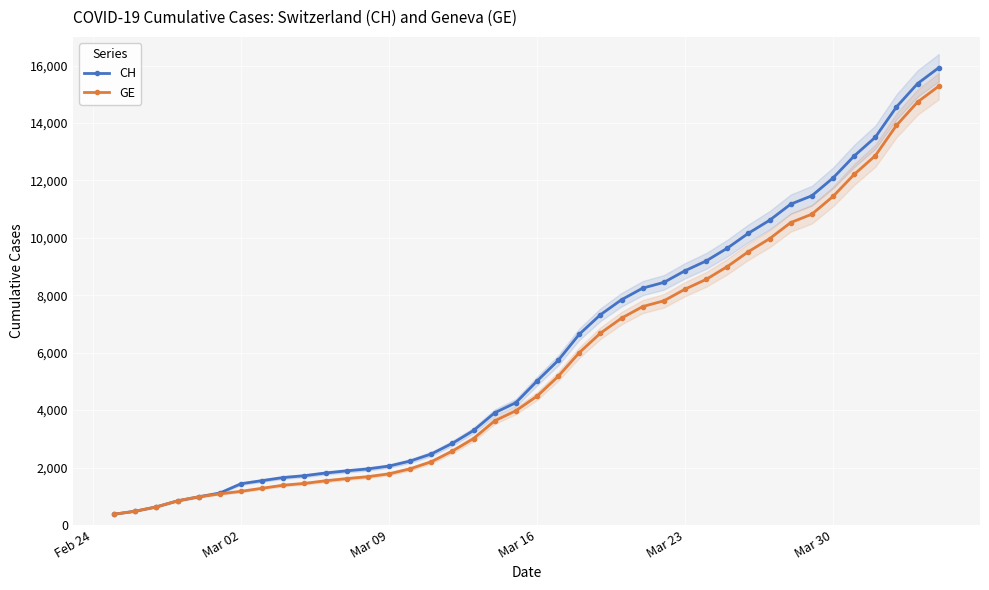

What is the highest value of the CH series?

15926